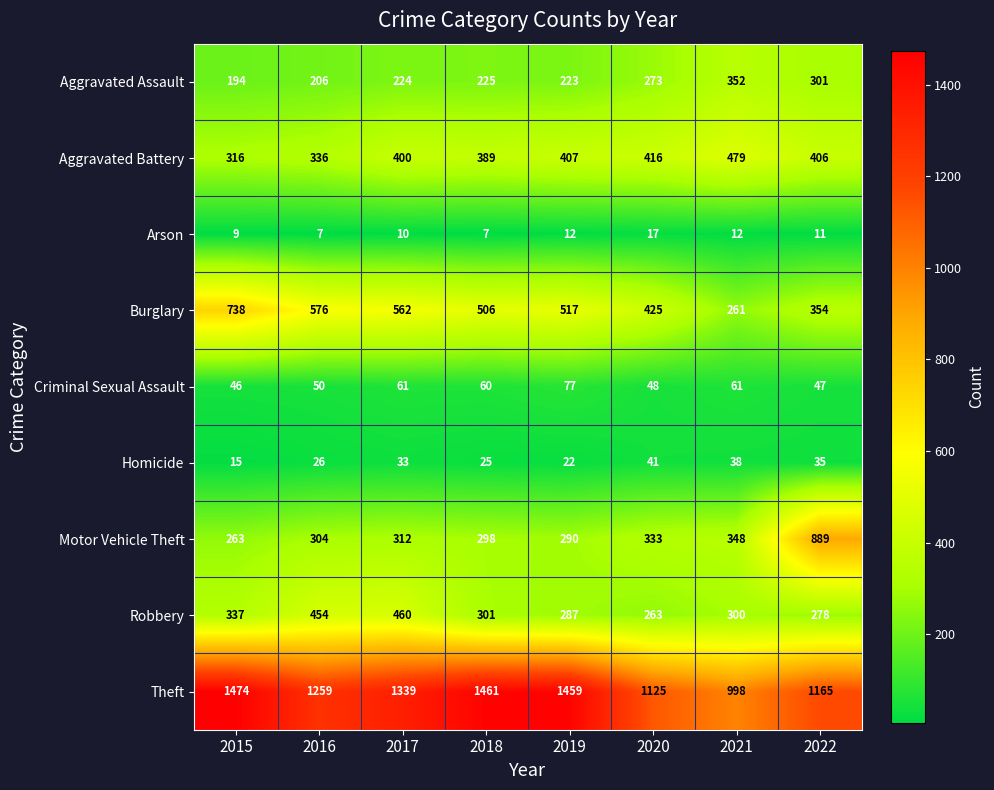

The Criminal Sexual Assault series shows 60 at 2018. True or false?

True